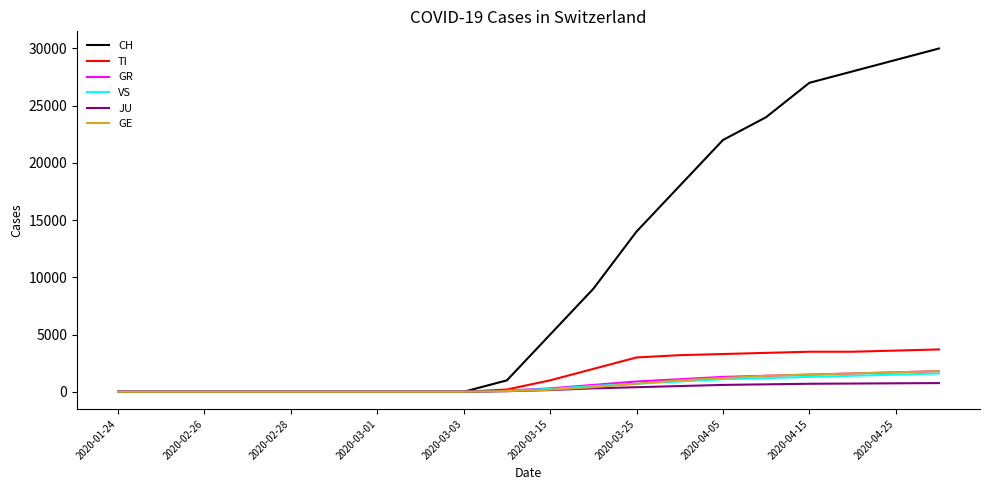

What is the difference between the maximum and second lowest values in the VS series?

1600